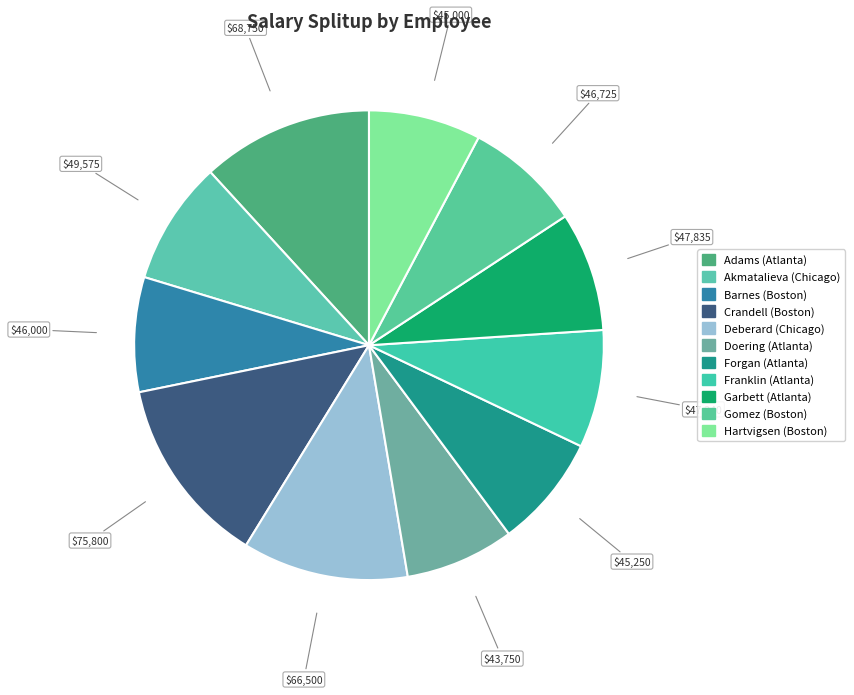

Is the sum of Adams (Atlanta) and Barnes (Boston) greater than half?

No